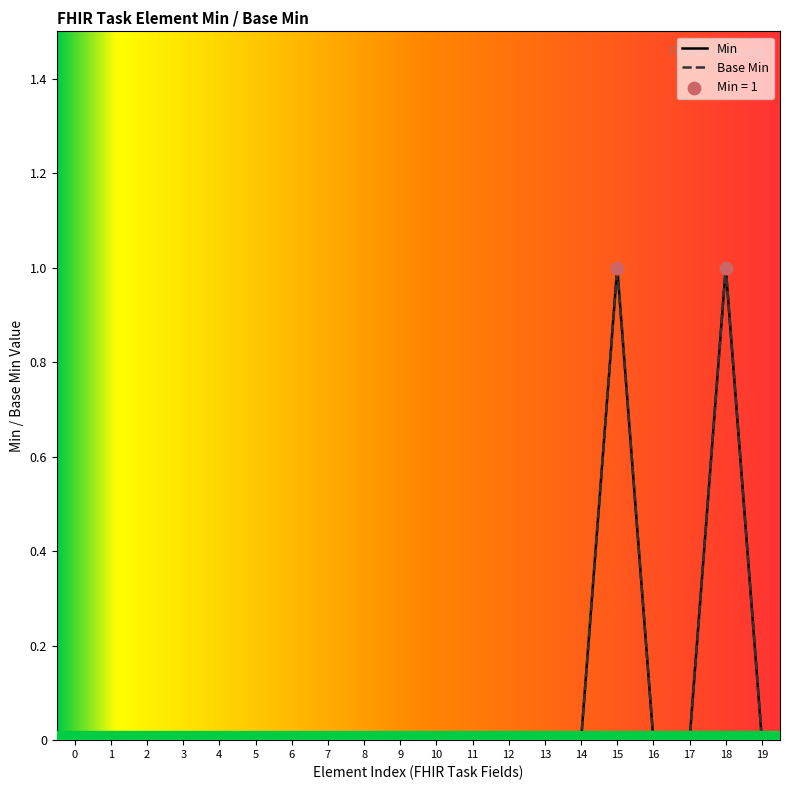

Which series has the largest total across all categories?

Min